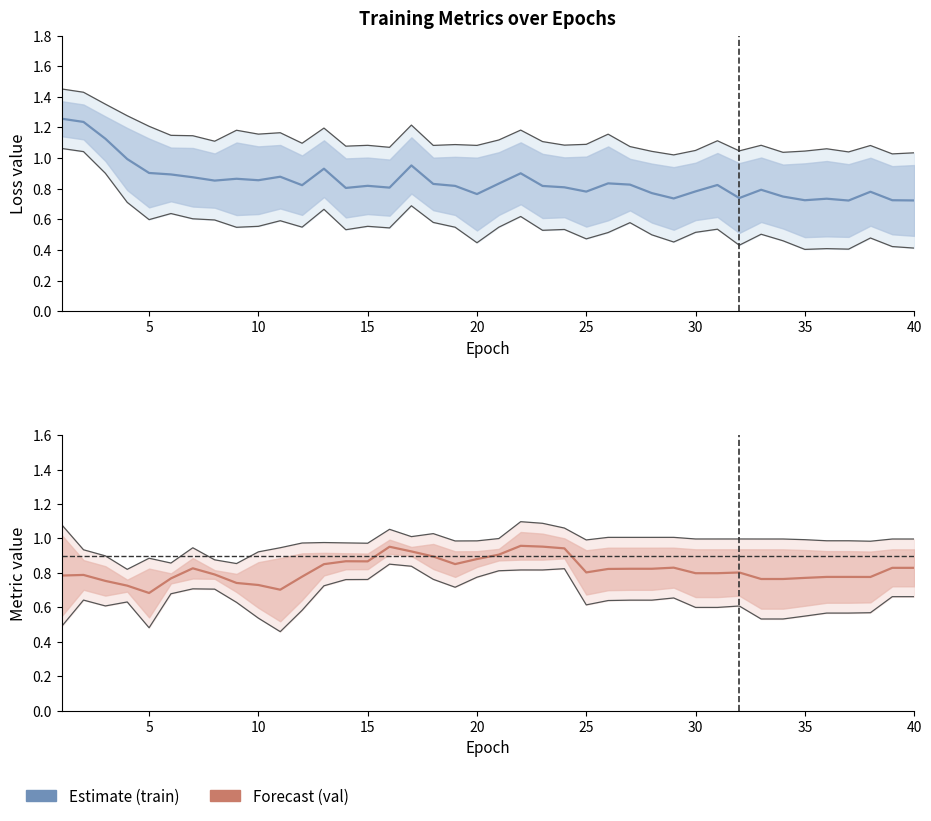

What is the difference between the maximum and minimum values in the val metrics (box_loss + mAP50) series?

0.3